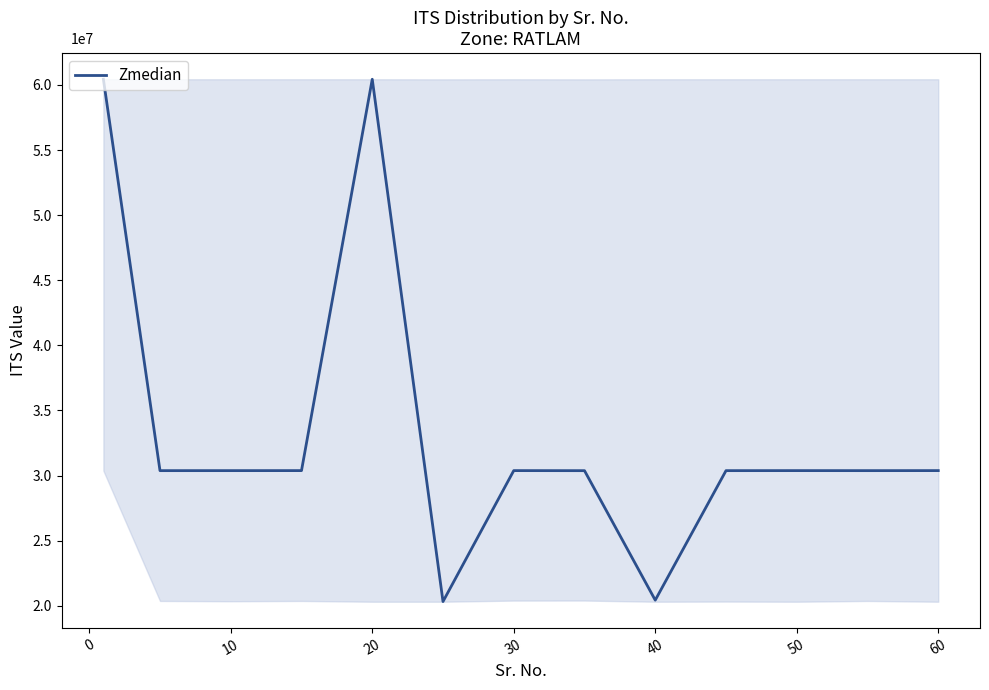

Which has a higher value, 12 or 40?

12